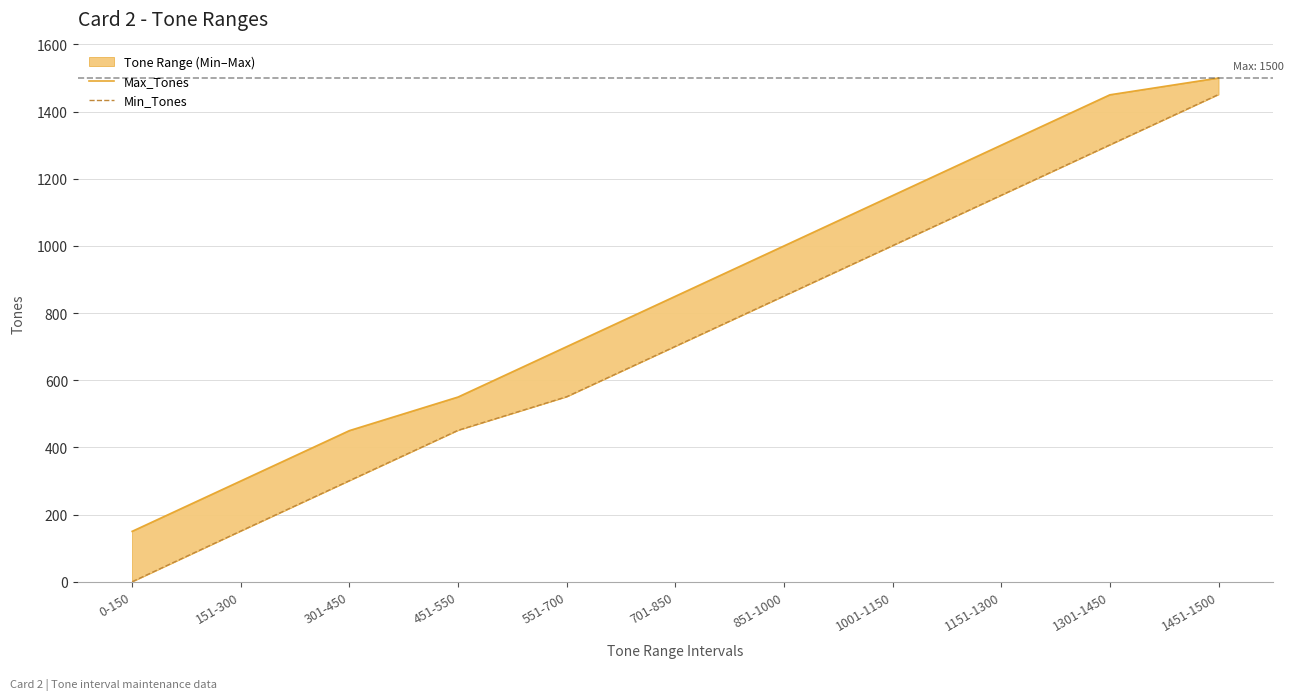

True or false: Max_Tones and Min_Tones cross at least once.

False